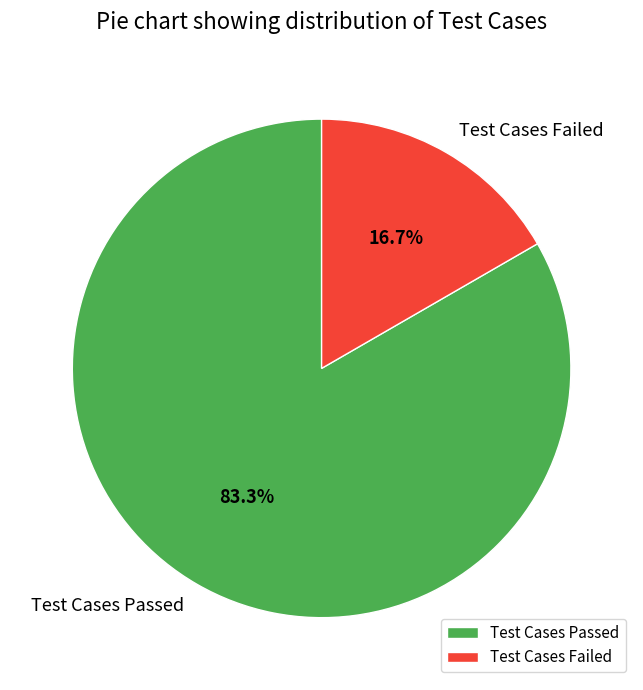

Rank the categories by value from lowest to highest.

Test Cases Failed, Test Cases Passed